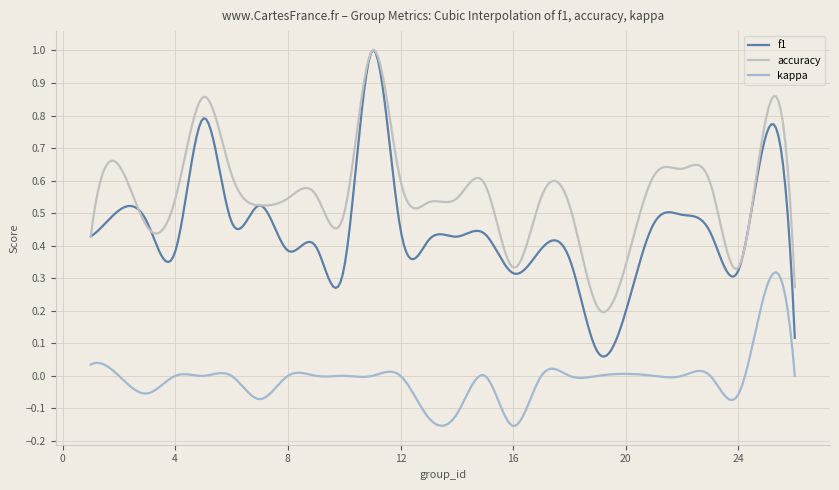

Does the chart display data point markers on the line(s)?

No